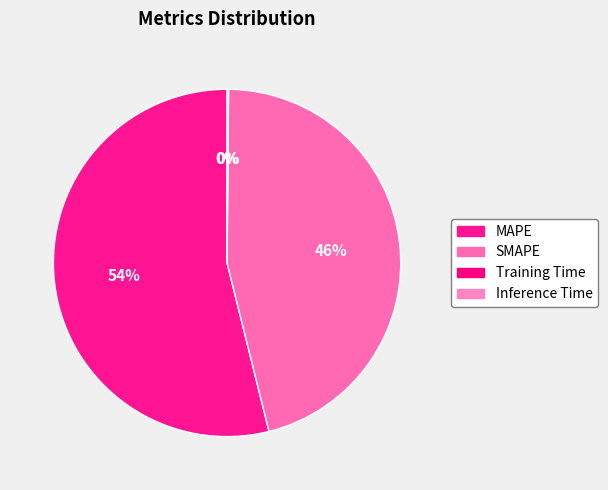

Do MAPE and SMAPE together represent more than half of the pie?

Yes